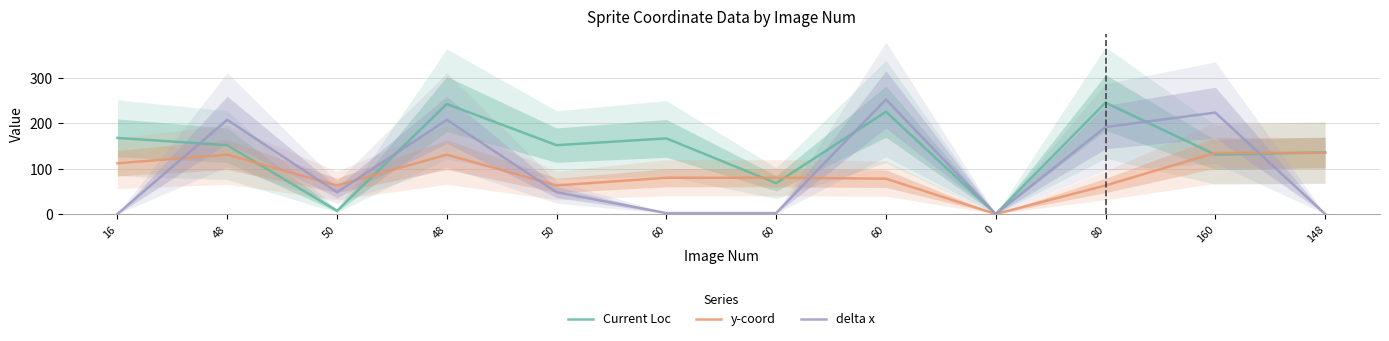

Which series changed the most between 48 and 50?

delta x